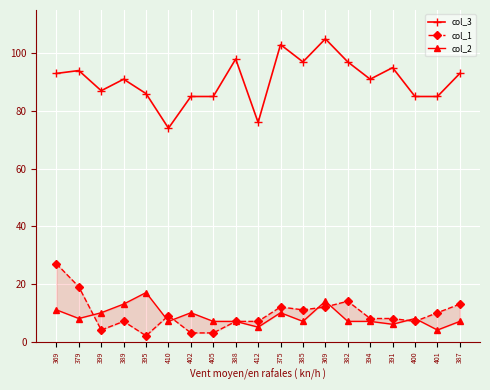

At which label is col_2 closest to 10?

399